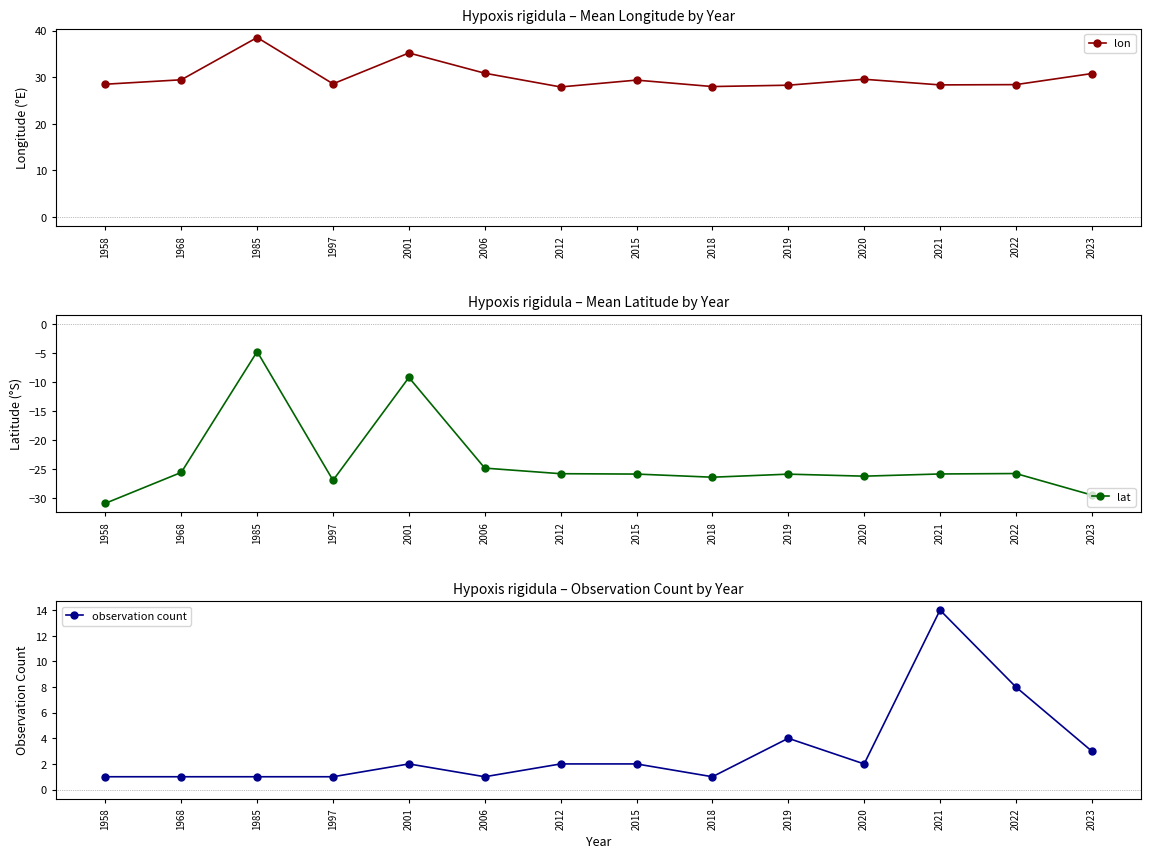

True or false: observation count and lat cross at least once.

False